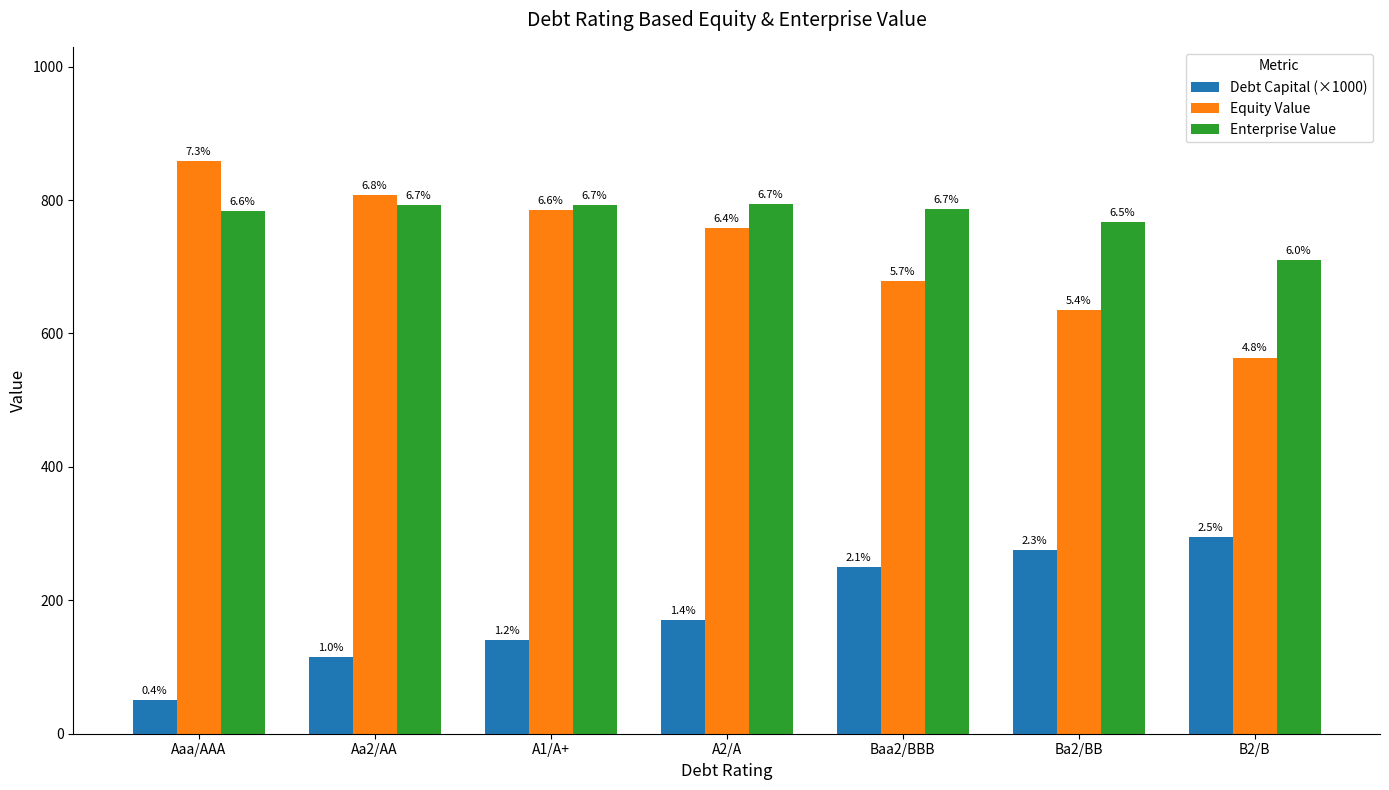

At which category is the sum across all series the highest?

A2/A